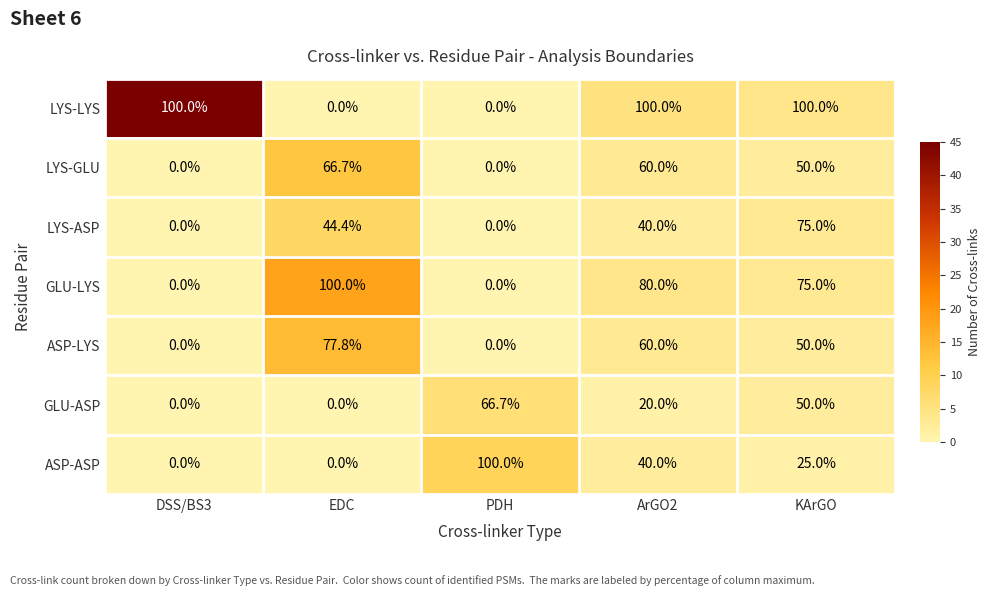

Which series has the largest total across all categories?

LYS-LYS